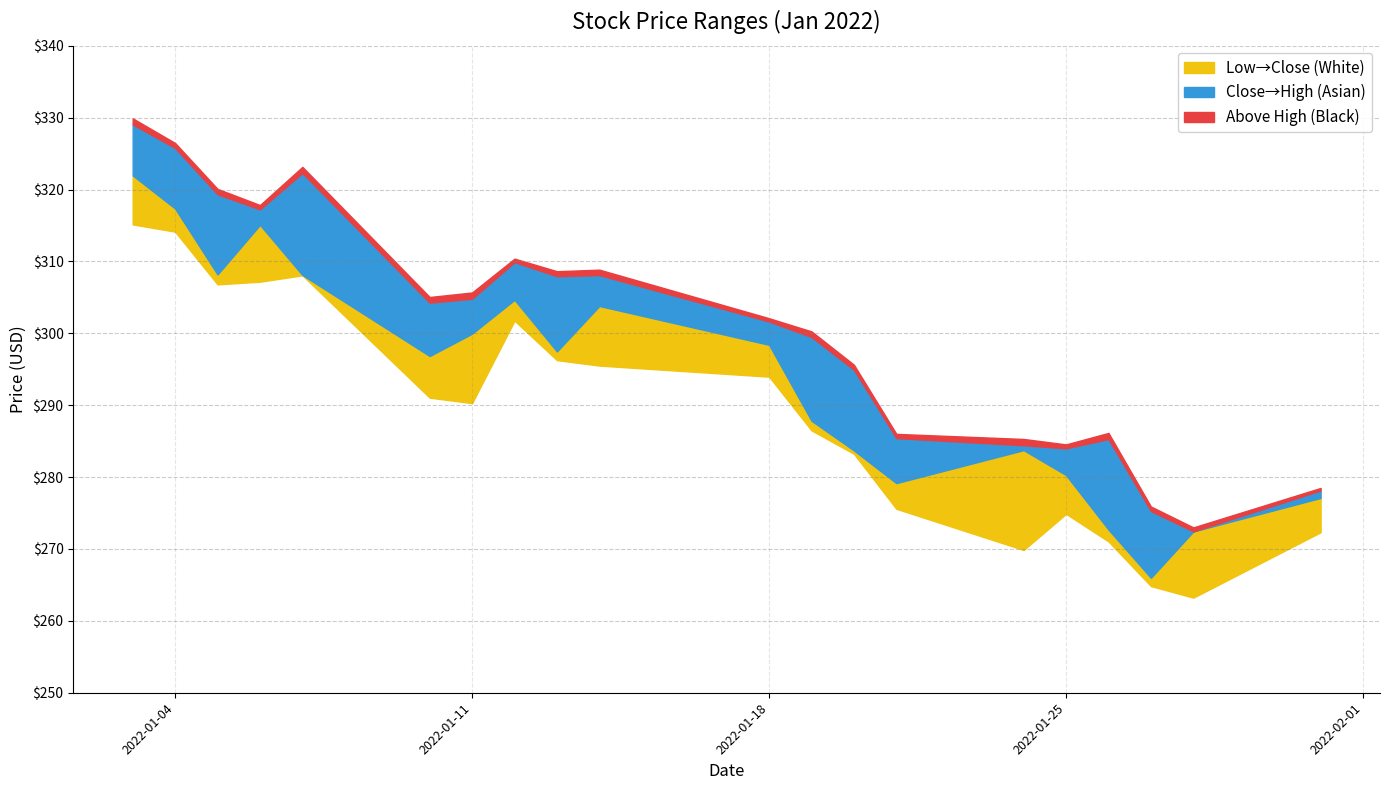

What is the difference between the maximum and minimum values in the High series?

56.6